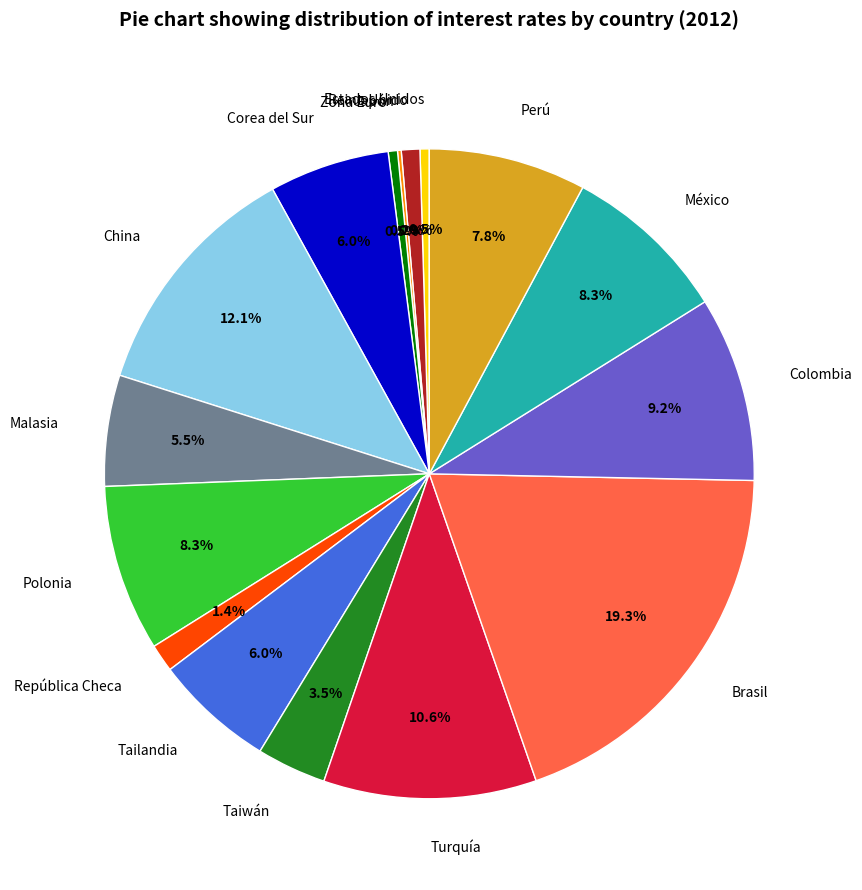

Does any single category account for the majority?

No